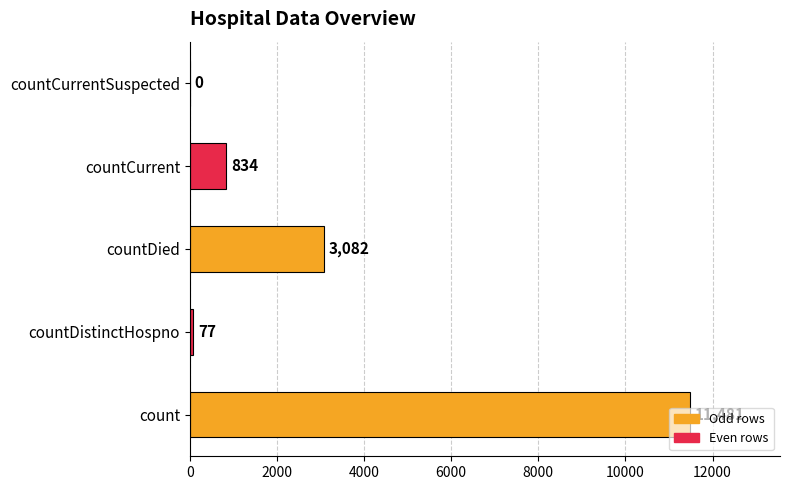

What is the sum of the values at countCurrentSuspected and countDied?

3082